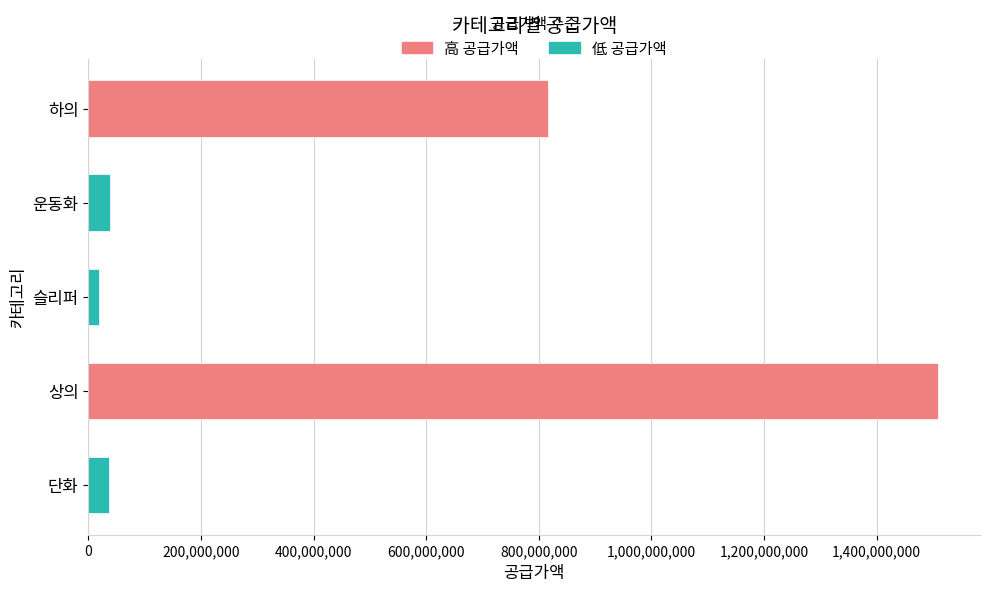

What is the maximum value shown in the chart?

1508103100